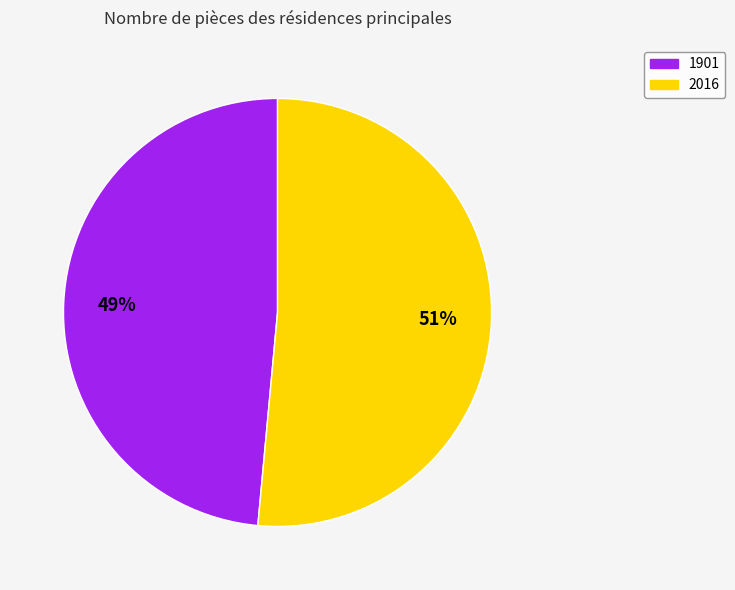

Does 2016 account for over 50% of the chart?

Yes